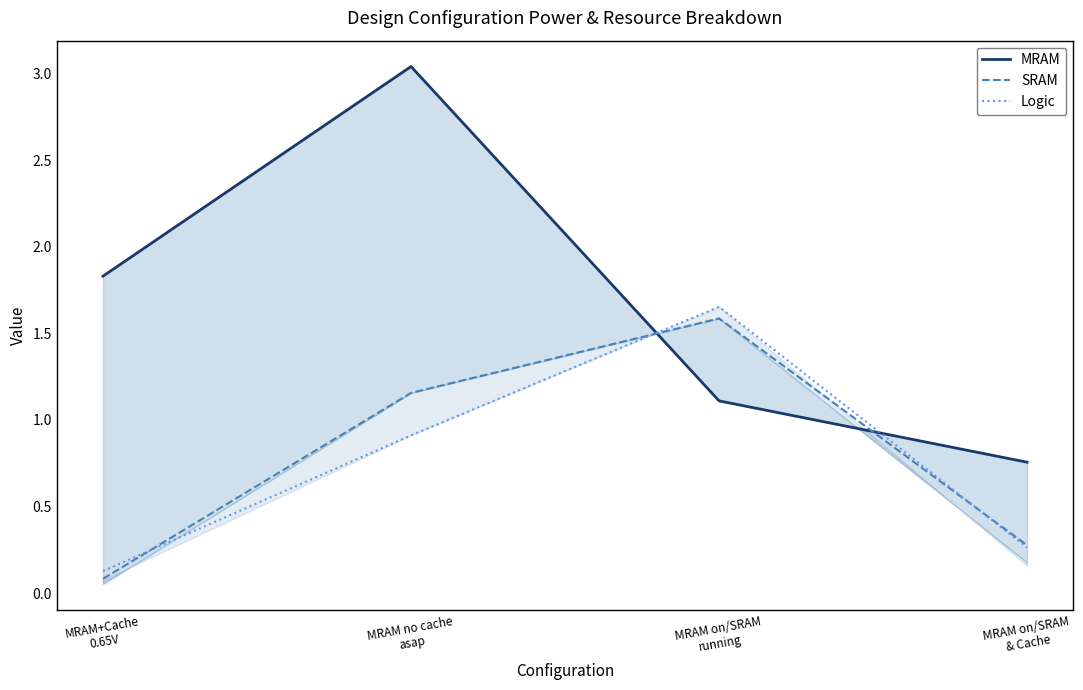

What value does the Logic series have at MRAM on/SRAM
& Cache?

0.3